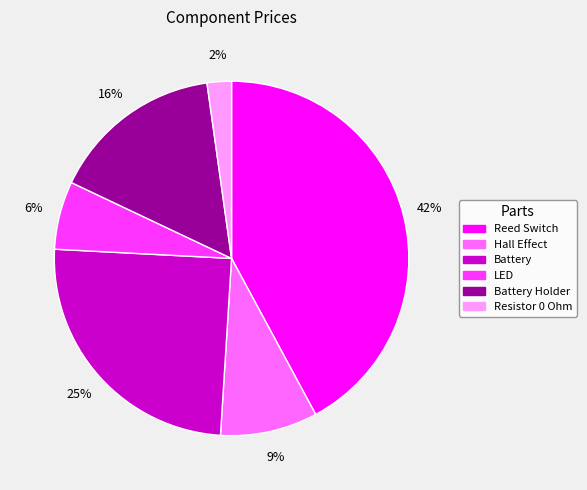

Is there any slice that represents more than half of the pie?

No